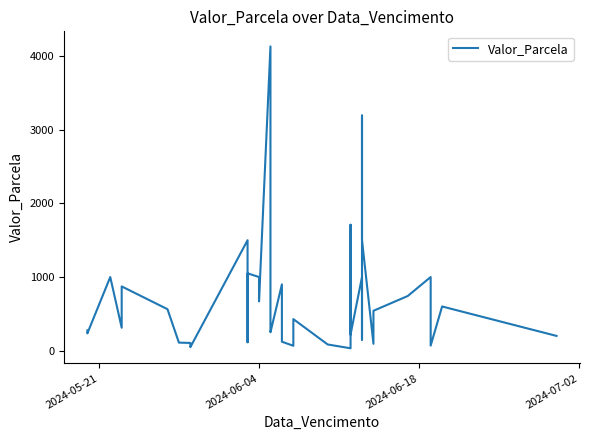

How many interior local valleys (lower than both neighbors) does the data have?

13